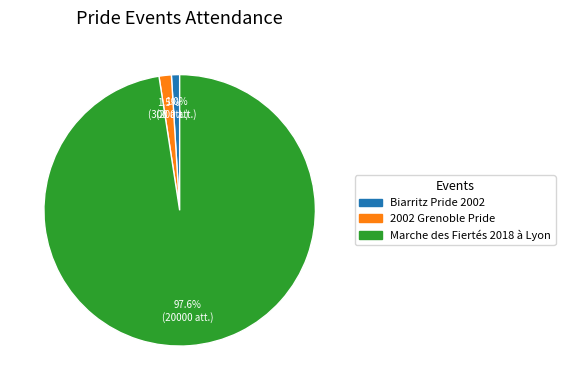

Is there any slice that represents more than half of the pie?

Yes